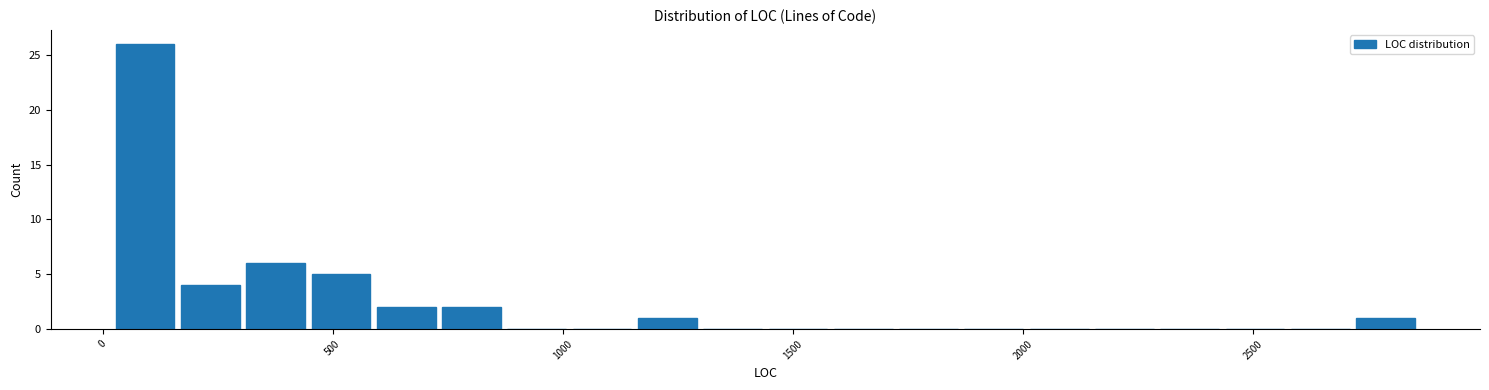

Read against the x-axis, roughly where is the centre of the tallest bar?

100